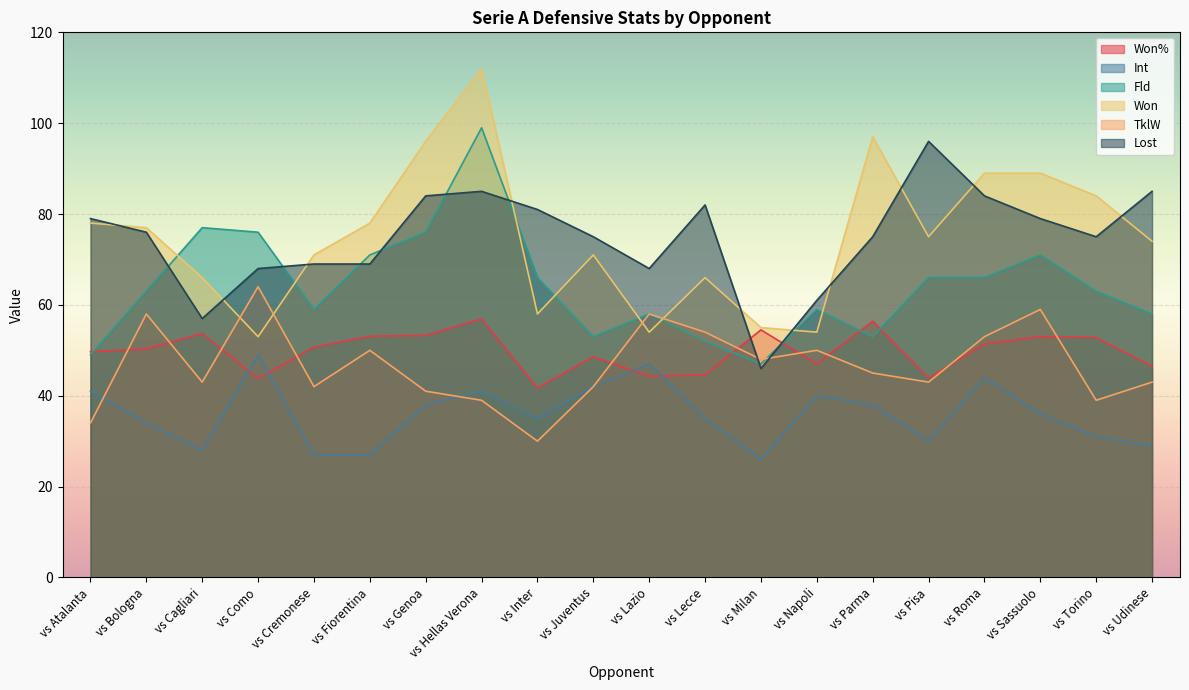

At which label does TklW first exceed 45?

vs Bologna